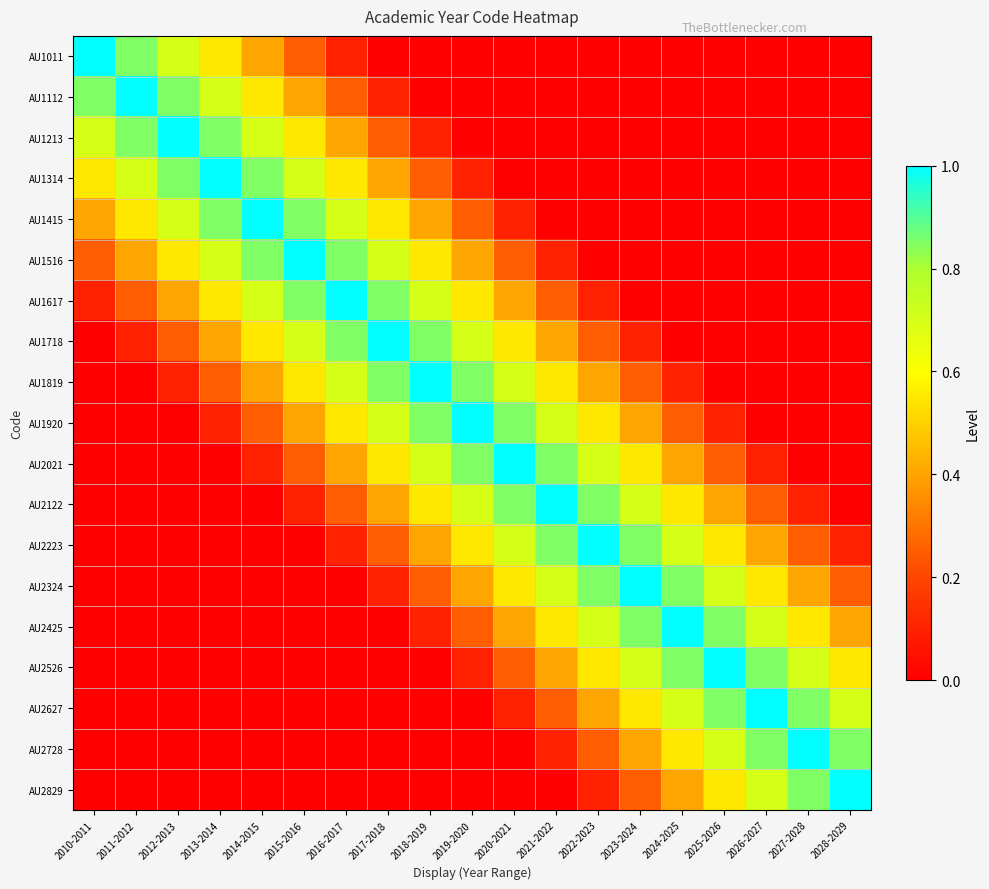

Reading left to right, transcribe all the data shown in this chart.

AU1011: 2010-2011=1.0	2011-2012=0.8	2012-2013=0.7	2013-2014=0.6	2014-2015=0.4	2015-2016=0.2	2016-2017=0.1	2017-2018=0.0	2018-2019=0.0	2019-2020=0.0	2020-2021=0.0	2021-2022=0.0	2022-2023=0.0	2023-2024=0.0	2024-2025=0.0	2025-2026=0.0	2026-2027=0.0	2027-2028=0.0	2028-2029=0.0
AU1112: 2010-2011=0.8	2011-2012=1.0	2012-2013=0.8	2013-2014=0.7	2014-2015=0.6	2015-2016=0.4	2016-2017=0.2	2017-2018=0.1	2018-2019=0.0	2019-2020=0.0	2020-2021=0.0	2021-2022=0.0	2022-2023=0.0	2023-2024=0.0	2024-2025=0.0	2025-2026=0.0	2026-2027=0.0	2027-2028=0.0	2028-2029=0.0
AU1213: 2010-2011=0.7	2011-2012=0.8	2012-2013=1.0	2013-2014=0.8	2014-2015=0.7	2015-2016=0.6	2016-2017=0.4	2017-2018=0.2	2018-2019=0.1	2019-2020=0.0	2020-2021=0.0	2021-2022=0.0	2022-2023=0.0	2023-2024=0.0	2024-2025=0.0	2025-2026=0.0	2026-2027=0.0	2027-2028=0.0	2028-2029=0.0
AU1314: 2010-2011=0.6	2011-2012=0.7	2012-2013=0.8	2013-2014=1.0	2014-2015=0.8	2015-2016=0.7	2016-2017=0.6	2017-2018=0.4	2018-2019=0.2	2019-2020=0.1	2020-2021=0.0	2021-2022=0.0	2022-2023=0.0	2023-2024=0.0	2024-2025=0.0	2025-2026=0.0	2026-2027=0.0	2027-2028=0.0	2028-2029=0.0
AU1415: 2010-2011=0.4	2011-2012=0.6	2012-2013=0.7	2013-2014=0.8	2014-2015=1.0	2015-2016=0.8	2016-2017=0.7	2017-2018=0.6	2018-2019=0.4	2019-2020=0.2	2020-2021=0.1	2021-2022=0.0	2022-2023=0.0	2023-2024=0.0	2024-2025=0.0	2025-2026=0.0	2026-2027=0.0	2027-2028=0.0	2028-2029=0.0
AU1516: 2010-2011=0.2	2011-2012=0.4	2012-2013=0.6	2013-2014=0.7	2014-2015=0.8	2015-2016=1.0	2016-2017=0.8	2017-2018=0.7	2018-2019=0.6	2019-2020=0.4	2020-2021=0.2	2021-2022=0.1	2022-2023=0.0	2023-2024=0.0	2024-2025=0.0	2025-2026=0.0	2026-2027=0.0	2027-2028=0.0	2028-2029=0.0
AU1617: 2010-2011=0.1	2011-2012=0.2	2012-2013=0.4	2013-2014=0.6	2014-2015=0.7	2015-2016=0.8	2016-2017=1.0	2017-2018=0.8	2018-2019=0.7	2019-2020=0.6	2020-2021=0.4	2021-2022=0.2	2022-2023=0.1	2023-2024=0.0	2024-2025=0.0	2025-2026=0.0	2026-2027=0.0	2027-2028=0.0	2028-2029=0.0
AU1718: 2010-2011=0.0	2011-2012=0.1	2012-2013=0.2	2013-2014=0.4	2014-2015=0.6	2015-2016=0.7	2016-2017=0.8	2017-2018=1.0	2018-2019=0.8	2019-2020=0.7	2020-2021=0.6	2021-2022=0.4	2022-2023=0.2	2023-2024=0.1	2024-2025=0.0	2025-2026=0.0	2026-2027=0.0	2027-2028=0.0	2028-2029=0.0
AU1819: 2010-2011=0.0	2011-2012=0.0	2012-2013=0.1	2013-2014=0.2	2014-2015=0.4	2015-2016=0.6	2016-2017=0.7	2017-2018=0.8	2018-2019=1.0	2019-2020=0.8	2020-2021=0.7	2021-2022=0.6	2022-2023=0.4	2023-2024=0.2	2024-2025=0.1	2025-2026=0.0	2026-2027=0.0	2027-2028=0.0	2028-2029=0.0
AU1920: 2010-2011=0.0	2011-2012=0.0	2012-2013=0.0	2013-2014=0.1	2014-2015=0.2	2015-2016=0.4	2016-2017=0.6	2017-2018=0.7	2018-2019=0.8	2019-2020=1.0	2020-2021=0.8	2021-2022=0.7	2022-2023=0.6	2023-2024=0.4	2024-2025=0.2	2025-2026=0.1	2026-2027=0.0	2027-2028=0.0	2028-2029=0.0
AU2021: 2010-2011=0.0	2011-2012=0.0	2012-2013=0.0	2013-2014=0.0	2014-2015=0.1	2015-2016=0.2	2016-2017=0.4	2017-2018=0.6	2018-2019=0.7	2019-2020=0.8	2020-2021=1.0	2021-2022=0.8	2022-2023=0.7	2023-2024=0.6	2024-2025=0.4	2025-2026=0.2	2026-2027=0.1	2027-2028=0.0	2028-2029=0.0
AU2122: 2010-2011=0.0	2011-2012=0.0	2012-2013=0.0	2013-2014=0.0	2014-2015=0.0	2015-2016=0.1	2016-2017=0.2	2017-2018=0.4	2018-2019=0.6	2019-2020=0.7	2020-2021=0.8	2021-2022=1.0	2022-2023=0.8	2023-2024=0.7	2024-2025=0.6	2025-2026=0.4	2026-2027=0.2	2027-2028=0.1	2028-2029=0.0
AU2223: 2010-2011=0.0	2011-2012=0.0	2012-2013=0.0	2013-2014=0.0	2014-2015=0.0	2015-2016=0.0	2016-2017=0.1	2017-2018=0.2	2018-2019=0.4	2019-2020=0.6	2020-2021=0.7	2021-2022=0.8	2022-2023=1.0	2023-2024=0.8	2024-2025=0.7	2025-2026=0.6	2026-2027=0.4	2027-2028=0.2	2028-2029=0.1
AU2324: 2010-2011=0.0	2011-2012=0.0	2012-2013=0.0	2013-2014=0.0	2014-2015=0.0	2015-2016=0.0	2016-2017=0.0	2017-2018=0.1	2018-2019=0.2	2019-2020=0.4	2020-2021=0.6	2021-2022=0.7	2022-2023=0.8	2023-2024=1.0	2024-2025=0.8	2025-2026=0.7	2026-2027=0.6	2027-2028=0.4	2028-2029=0.2
AU2425: 2010-2011=0.0	2011-2012=0.0	2012-2013=0.0	2013-2014=0.0	2014-2015=0.0	2015-2016=0.0	2016-2017=0.0	2017-2018=0.0	2018-2019=0.1	2019-2020=0.2	2020-2021=0.4	2021-2022=0.6	2022-2023=0.7	2023-2024=0.8	2024-2025=1.0	2025-2026=0.8	2026-2027=0.7	2027-2028=0.6	2028-2029=0.4
AU2526: 2010-2011=0.0	2011-2012=0.0	2012-2013=0.0	2013-2014=0.0	2014-2015=0.0	2015-2016=0.0	2016-2017=0.0	2017-2018=0.0	2018-2019=0.0	2019-2020=0.1	2020-2021=0.2	2021-2022=0.4	2022-2023=0.6	2023-2024=0.7	2024-2025=0.8	2025-2026=1.0	2026-2027=0.8	2027-2028=0.7	2028-2029=0.6
AU2627: 2010-2011=0.0	2011-2012=0.0	2012-2013=0.0	2013-2014=0.0	2014-2015=0.0	2015-2016=0.0	2016-2017=0.0	2017-2018=0.0	2018-2019=0.0	2019-2020=0.0	2020-2021=0.1	2021-2022=0.2	2022-2023=0.4	2023-2024=0.6	2024-2025=0.7	2025-2026=0.8	2026-2027=1.0	2027-2028=0.8	2028-2029=0.7
AU2728: 2010-2011=0.0	2011-2012=0.0	2012-2013=0.0	2013-2014=0.0	2014-2015=0.0	2015-2016=0.0	2016-2017=0.0	2017-2018=0.0	2018-2019=0.0	2019-2020=0.0	2020-2021=0.0	2021-2022=0.1	2022-2023=0.2	2023-2024=0.4	2024-2025=0.6	2025-2026=0.7	2026-2027=0.8	2027-2028=1.0	2028-2029=0.8
AU2829: 2010-2011=0.0	2011-2012=0.0	2012-2013=0.0	2013-2014=0.0	2014-2015=0.0	2015-2016=0.0	2016-2017=0.0	2017-2018=0.0	2018-2019=0.0	2019-2020=0.0	2020-2021=0.0	2021-2022=0.0	2022-2023=0.1	2023-2024=0.2	2024-2025=0.4	2025-2026=0.6	2026-2027=0.7	2027-2028=0.8	2028-2029=1.0